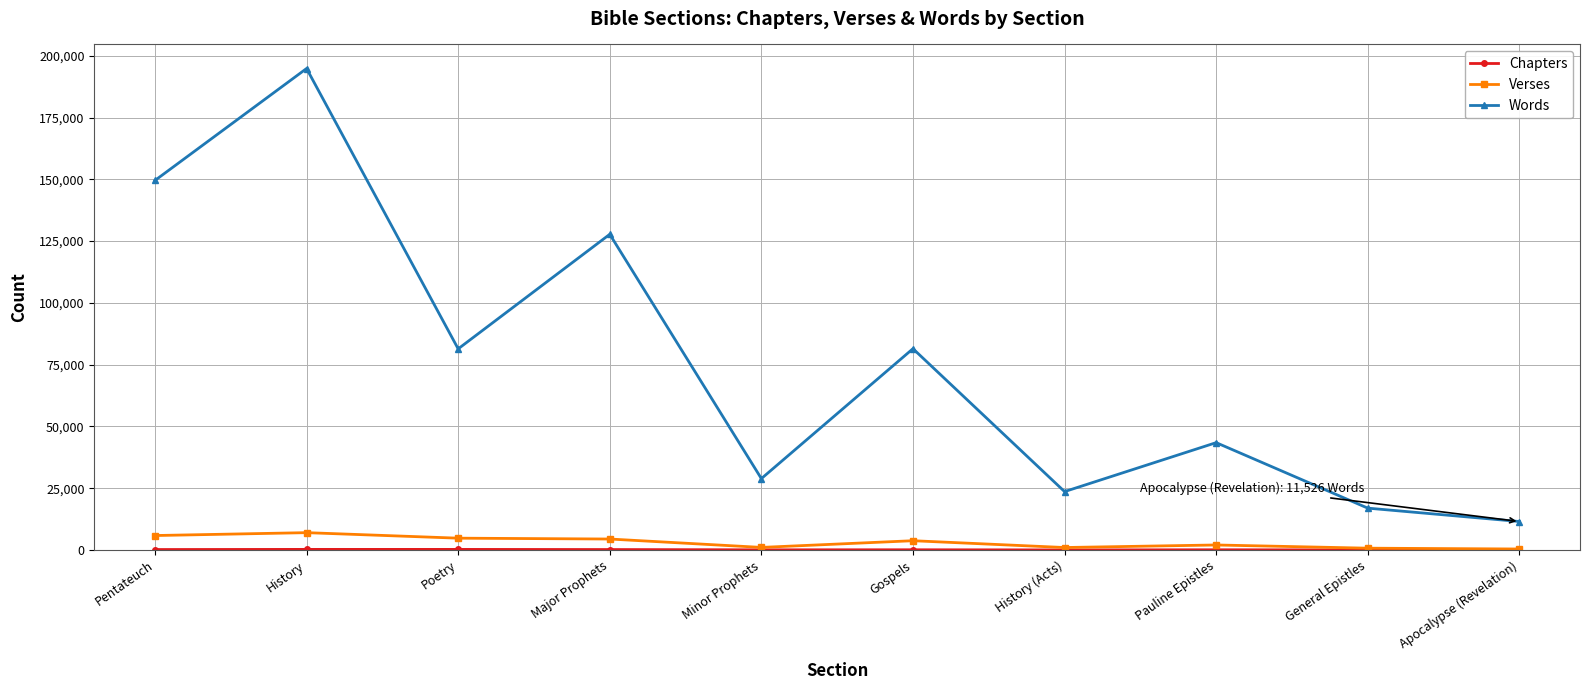

What position from the right is History?

9